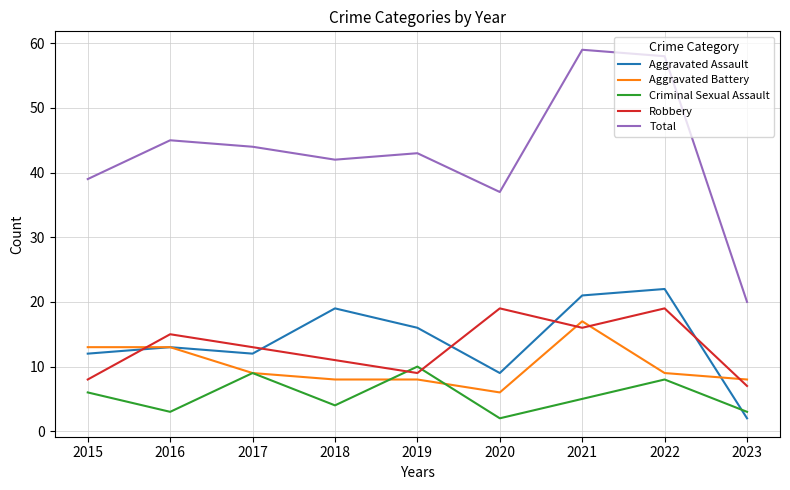

In Criminal Sexual Assault, how many points are higher than both neighbors (excluding endpoints)?

3